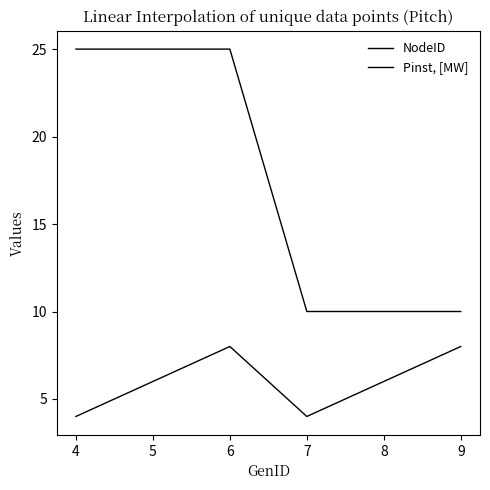

True or false: NodeID has more than 1 points higher than both neighbors.

False